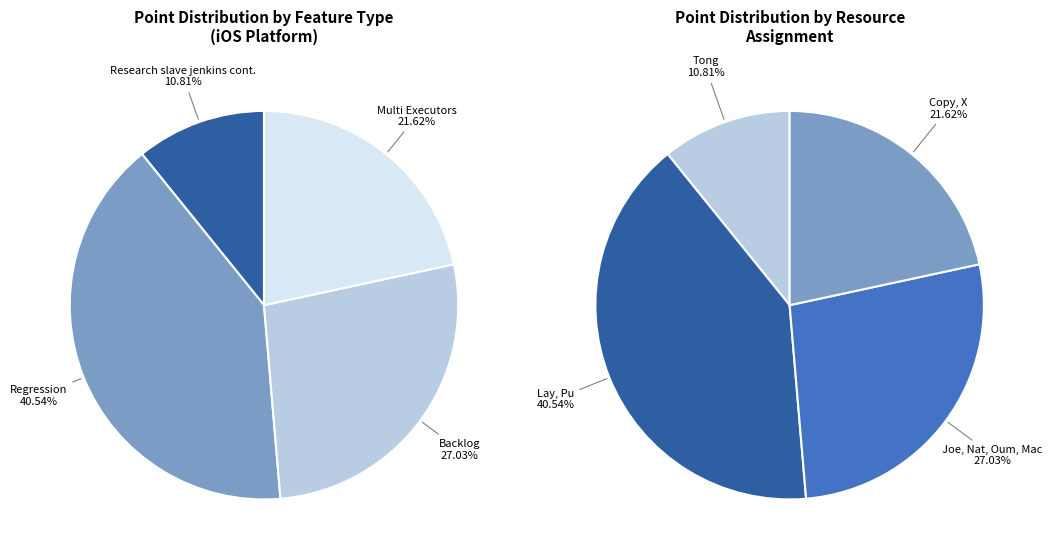

Does Research slave jenkins cont. represent more than half of the total?

No